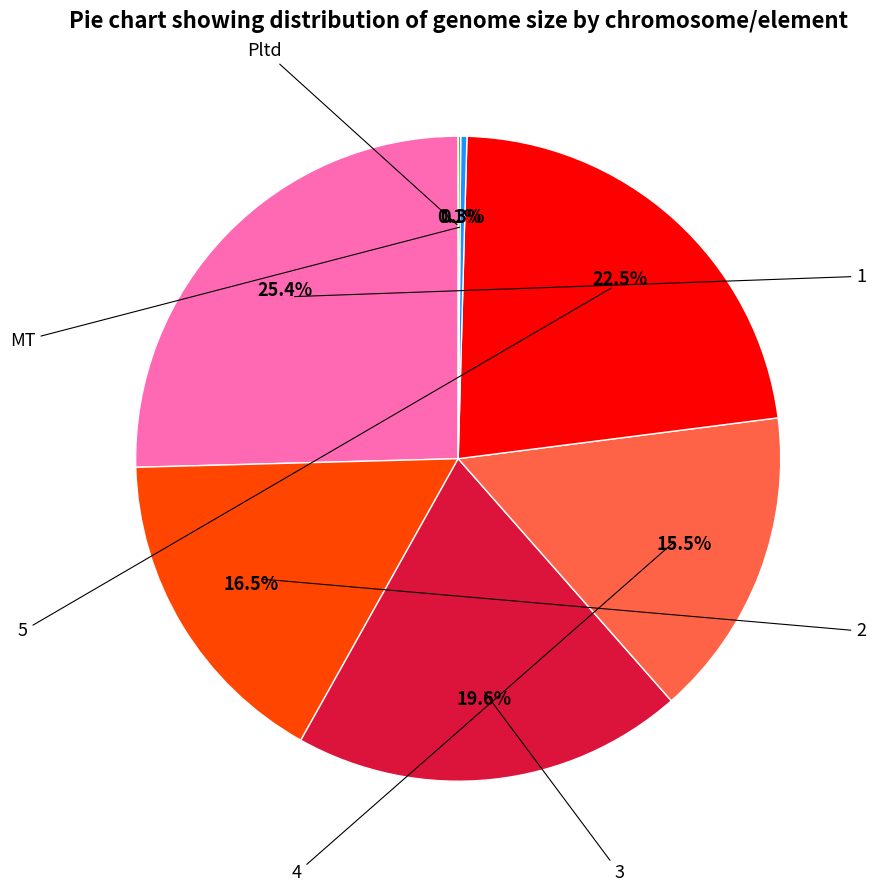

Does any single category account for the majority?

No